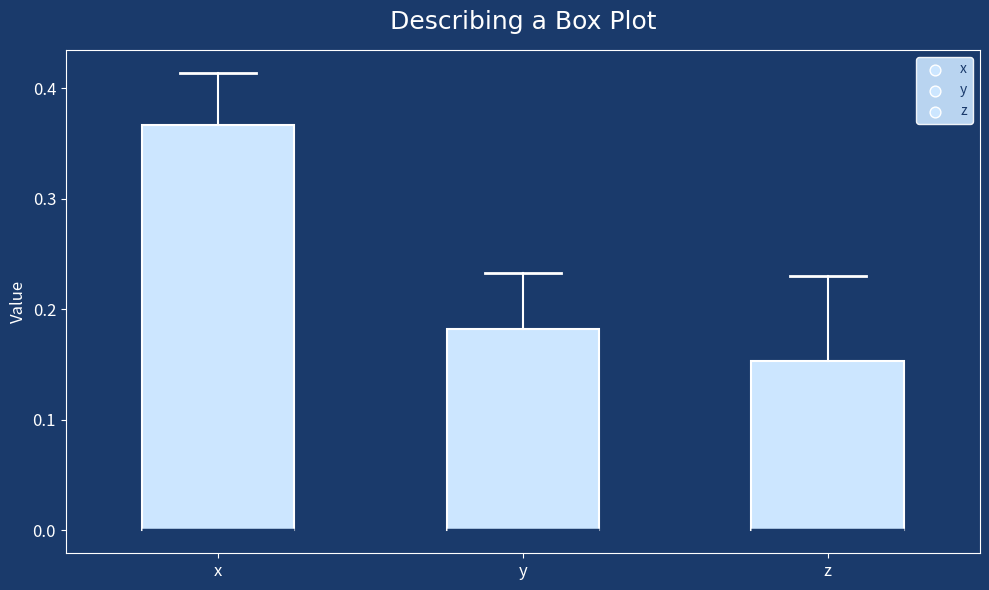

Reading left to right, transcribe this box plot: for each box, give where its median line is, the range the box spans, and where its two whiskers end, as read against the y-axis. The values are not printed on the chart, so give them approximately, as read against the axis.

x: median 0.00 (drawn on the box's lower edge), box 0.00 to 0.37, whiskers 0.00 to 0.41
y: median 0.00 (drawn on the box's lower edge), box 0.00 to 0.18, whiskers 0.00 to 0.23
z: median 0.00 (drawn on the box's lower edge), box 0.00 to 0.15, whiskers 0.00 to 0.23